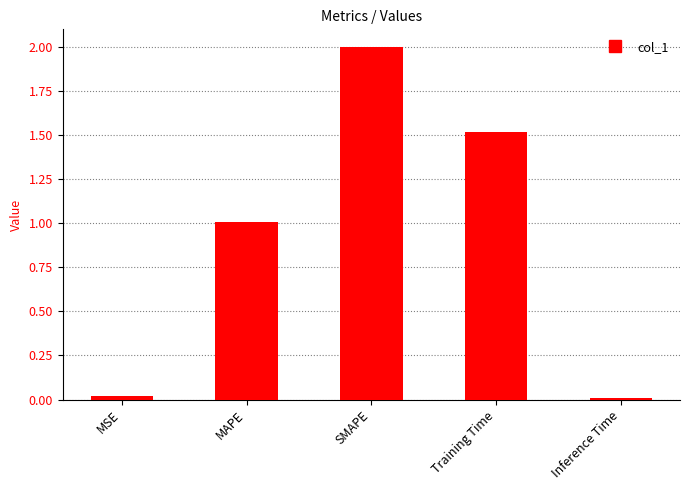

What is the greatest value displayed?

2.0